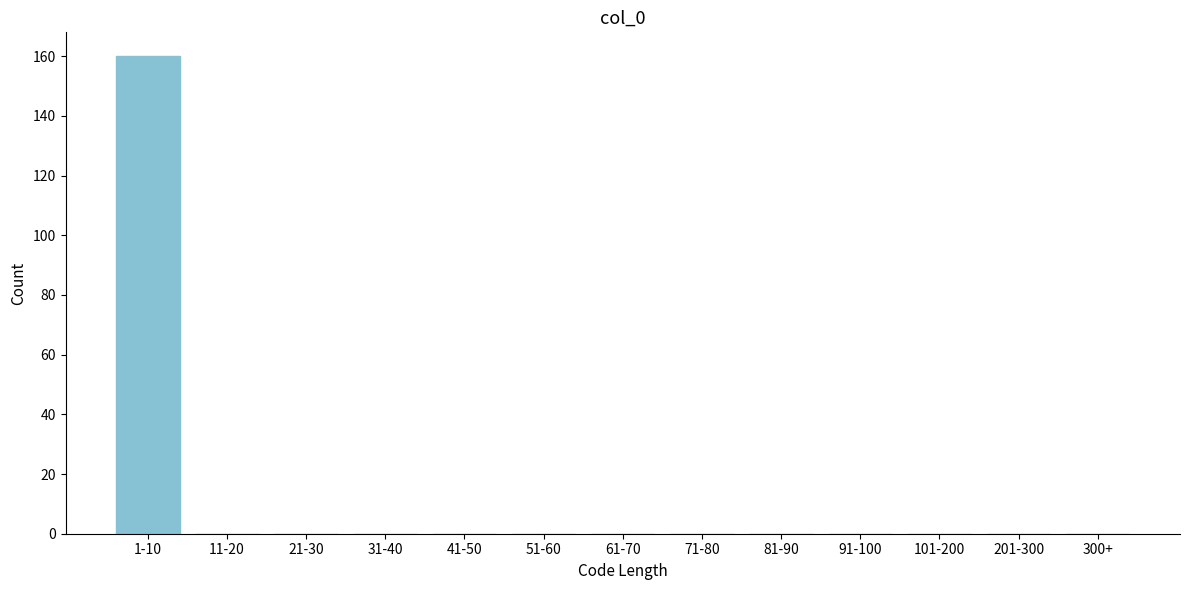

Reading right to left, list all the values displayed in this chart.

300+=0	201-300=0	101-200=0	91-100=0	81-90=0	71-80=0	61-70=0	51-60=0	41-50=0	31-40=0	21-30=0	11-20=0	1-10=160